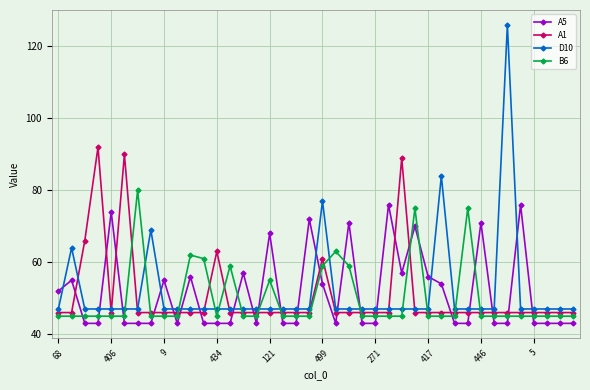

True or false: A5 and D10 intersect in this chart.

True